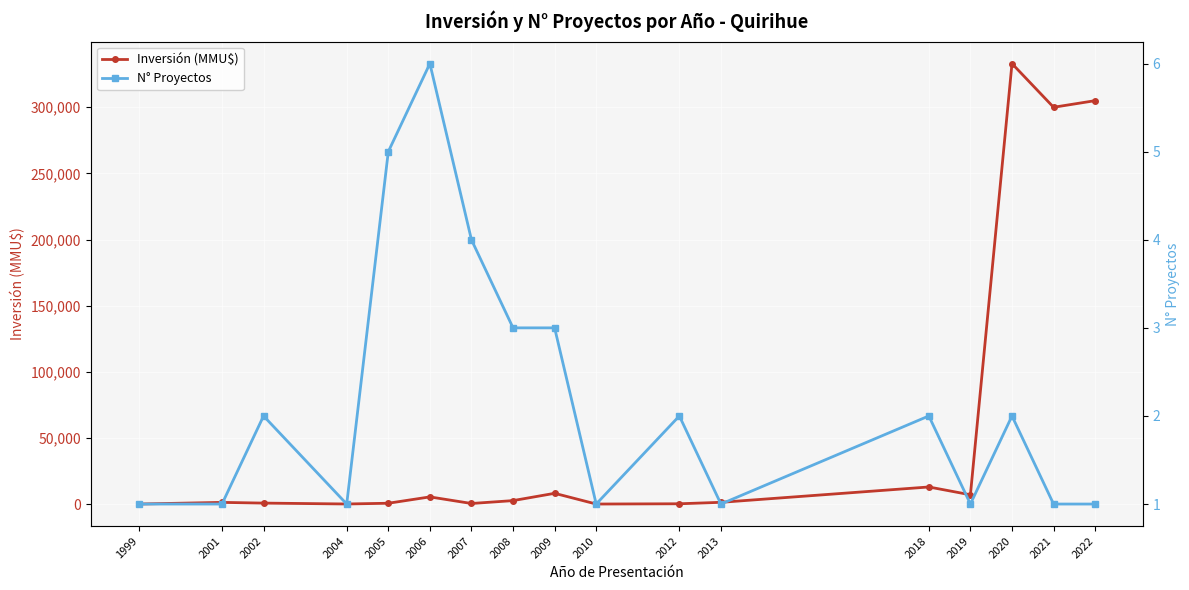

Rank the categories by N° Proyectos value from highest to lowest.

2006, 2005, 2007, 2008, 2009, 2002, 2012, 2018, 2020, 1999, 2001, 2004, 2010, 2013, 2019, 2021, 2022